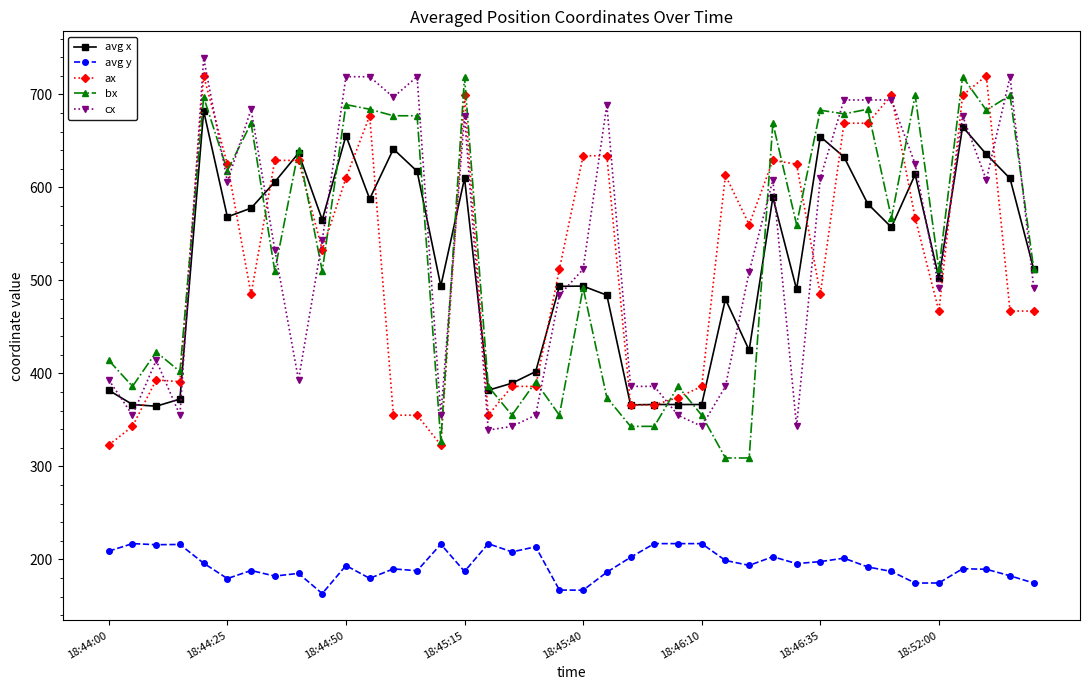

True or false: avg x has more than 0 points higher than both neighbors.

True